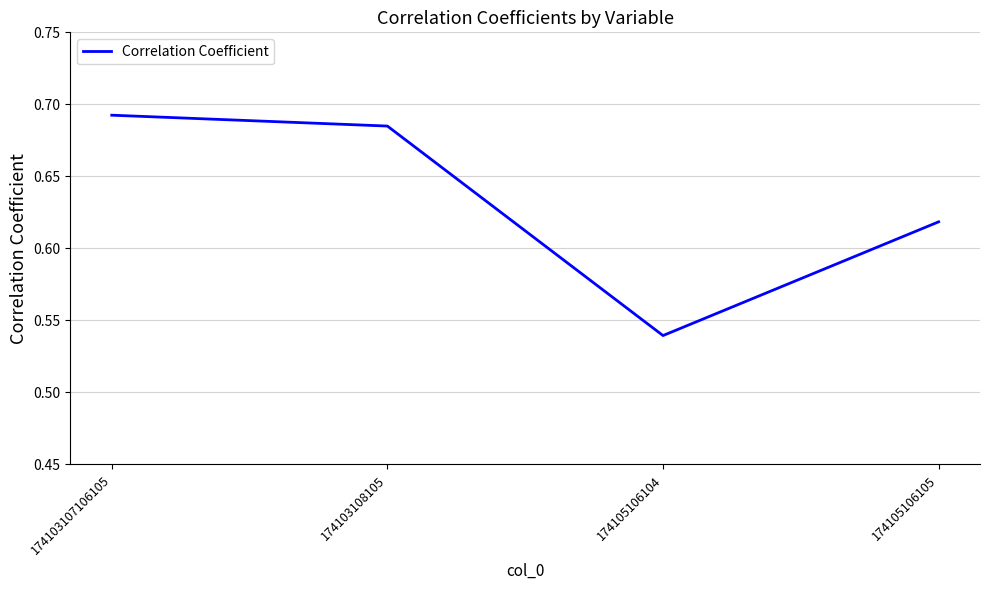

At which category does the chart reach its minimum across all series?

174105106104